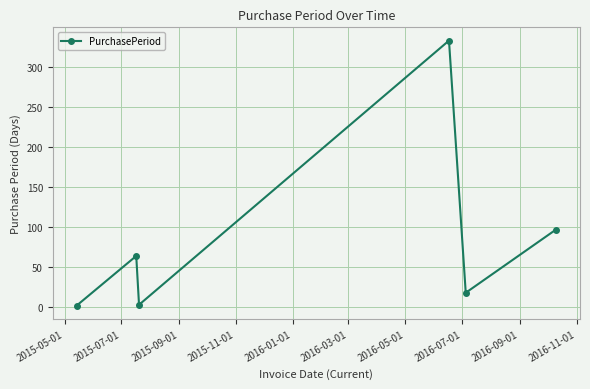

How many interior local valleys (lower than both neighbors) does the data have?

2